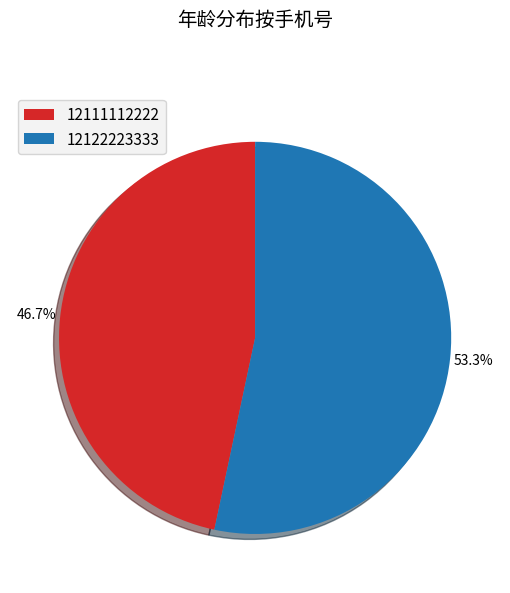

Which has a higher value, 12111112222 or 12122223333?

12122223333